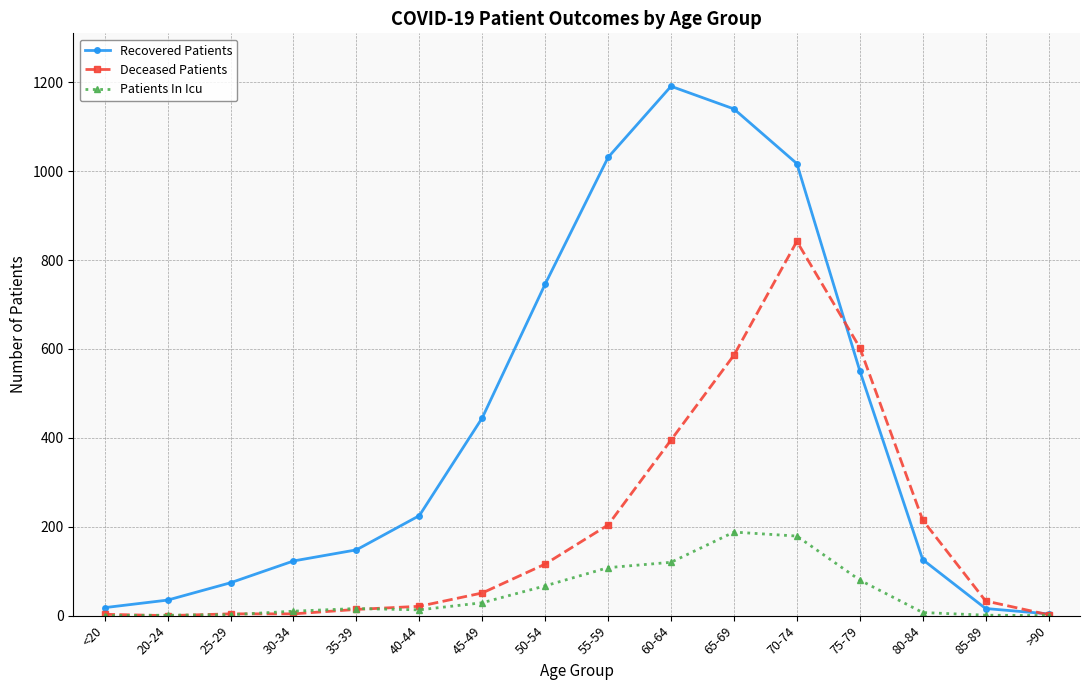

What is the value of the Recovered Patients point at the 6th from the left?

225